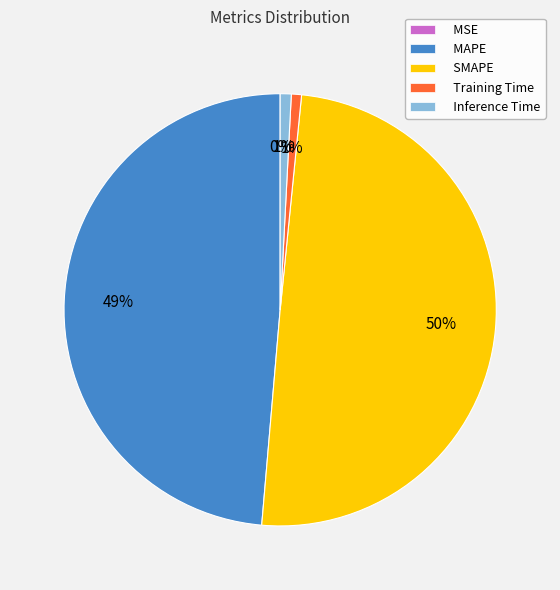

To the nearest percent, what portion does MAPE represent?

49%